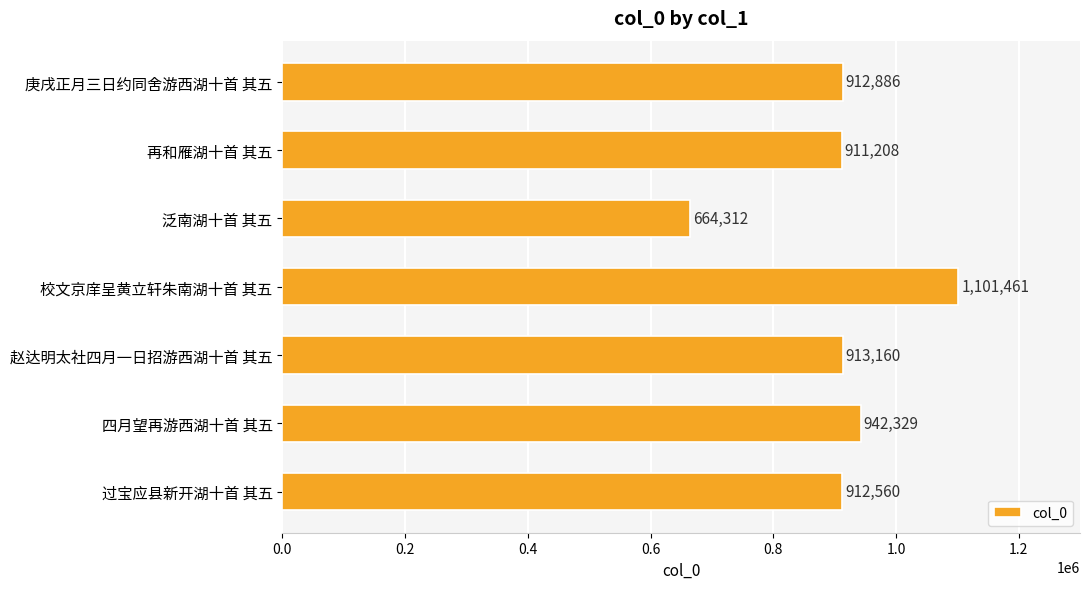

True or false: the data shows 664312 at 泛南湖十首 其五.

True